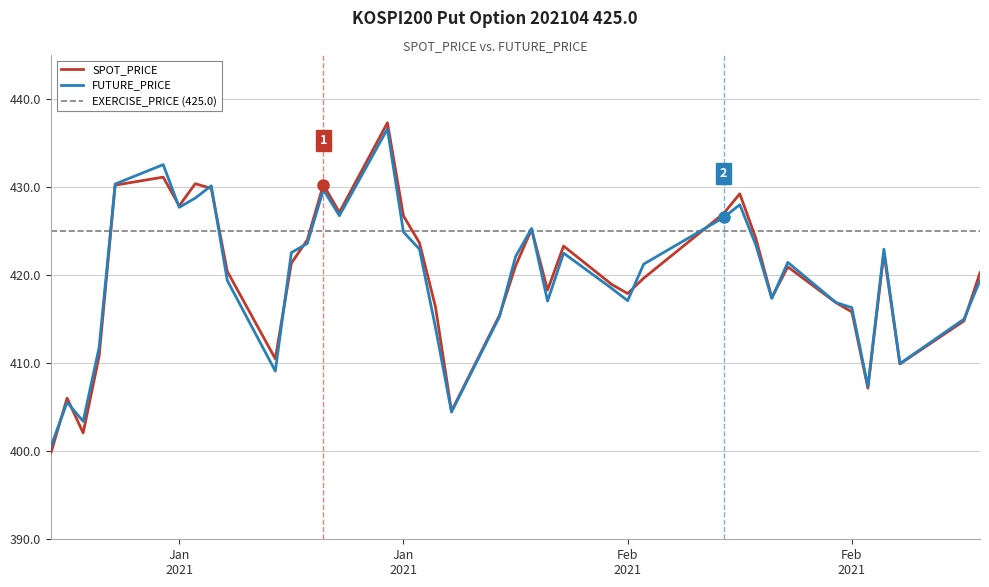

What is the lowest value of the SPOT_PRICE series?

399.9